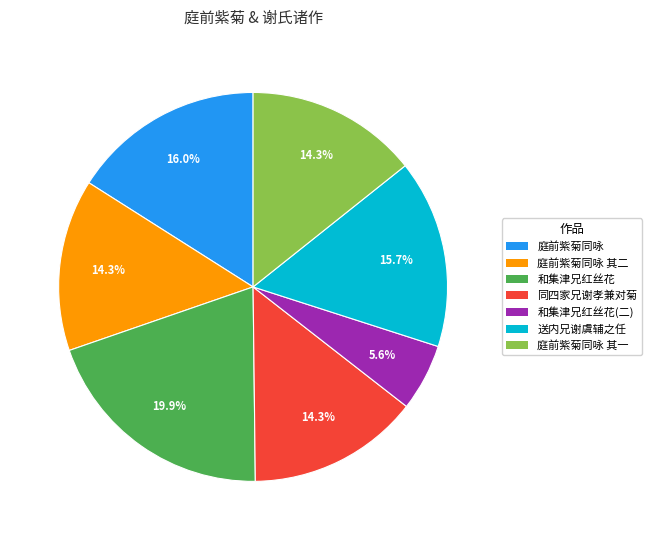

Is there any slice that represents more than half of the pie?

No